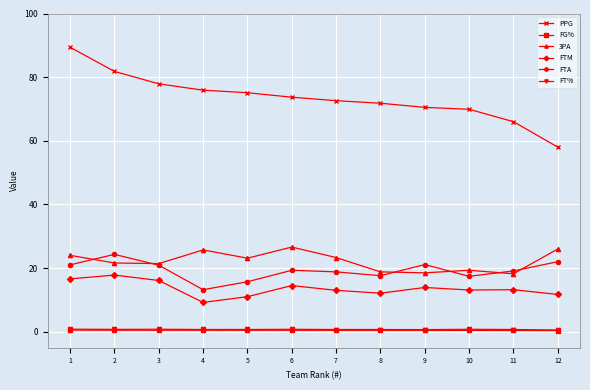

How many lines are shown in the chart?

6